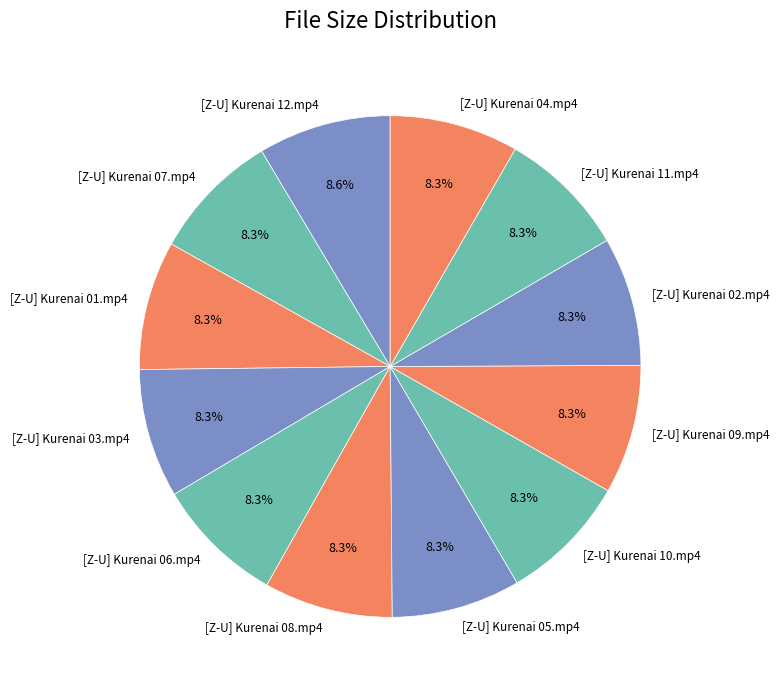

To the nearest percent, what percentage of the pie is [Z-U] Kurenai 11.mp4?

8%